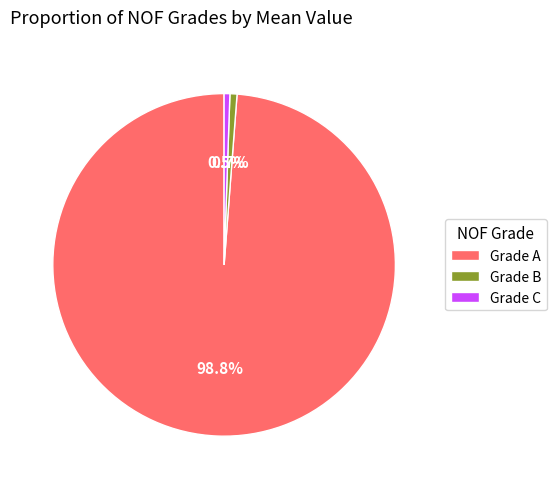

Which has a higher value, Grade C or Grade A?

Grade A